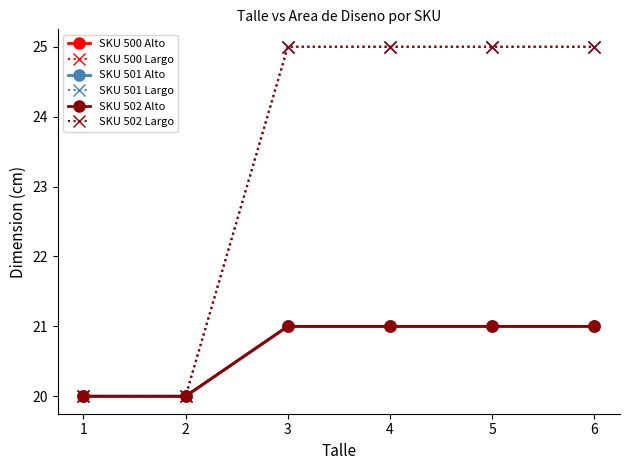

Is this an area chart (filled region under the line)?

No